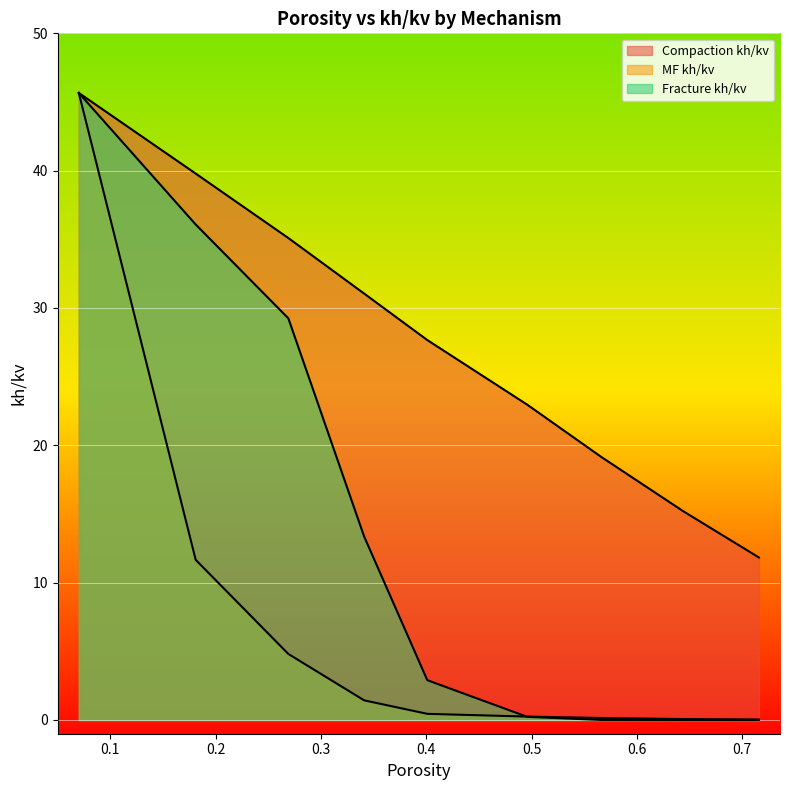

What is the difference between the second highest and minimum values in the Compaction kh/kv series?

28.0